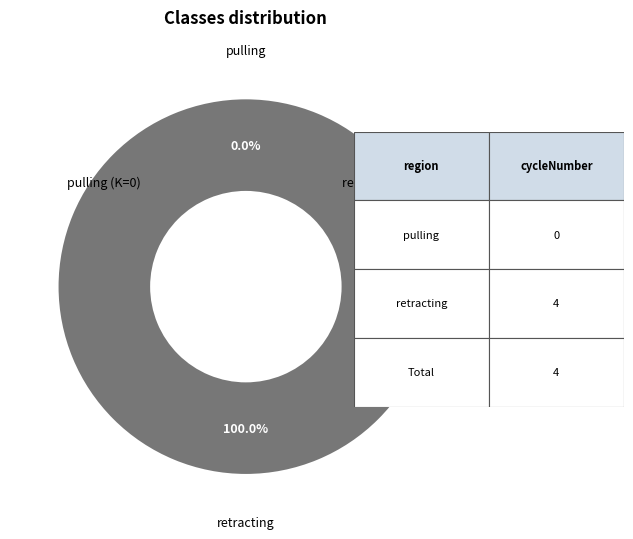

How many segments does this pie chart have?

2